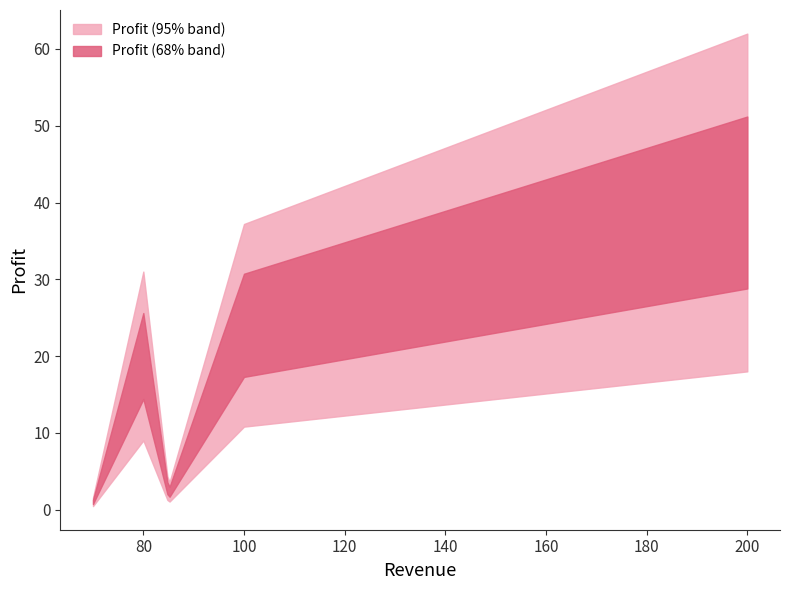

Is this an area chart (filled region under the line)?

No